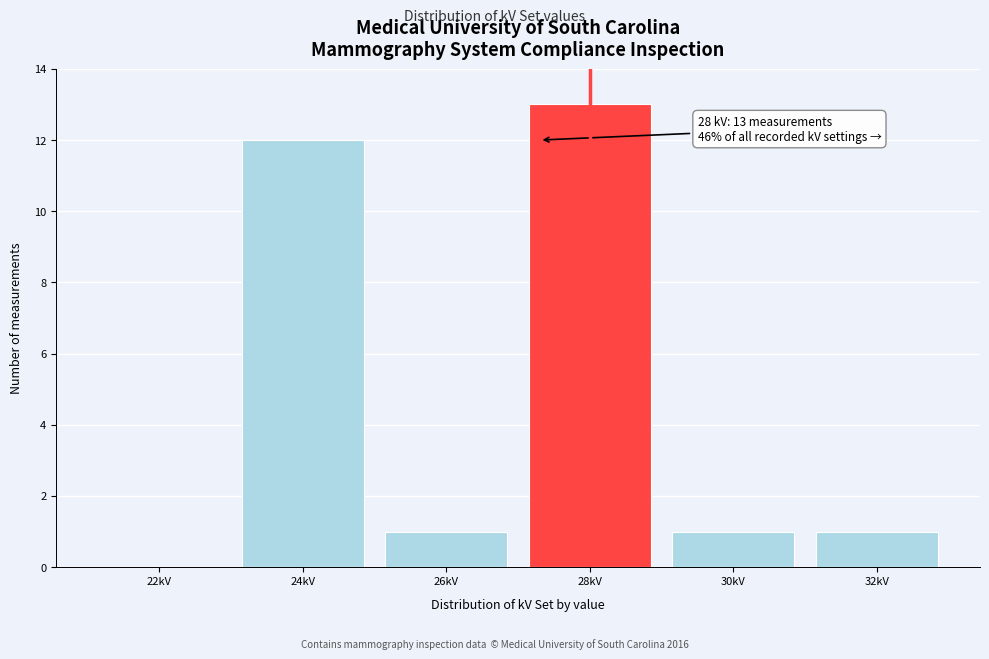

Reading left to right, list all the values displayed in this chart.

22kV=0	24kV=12	26kV=1	28kV=13	30kV=1	32kV=1